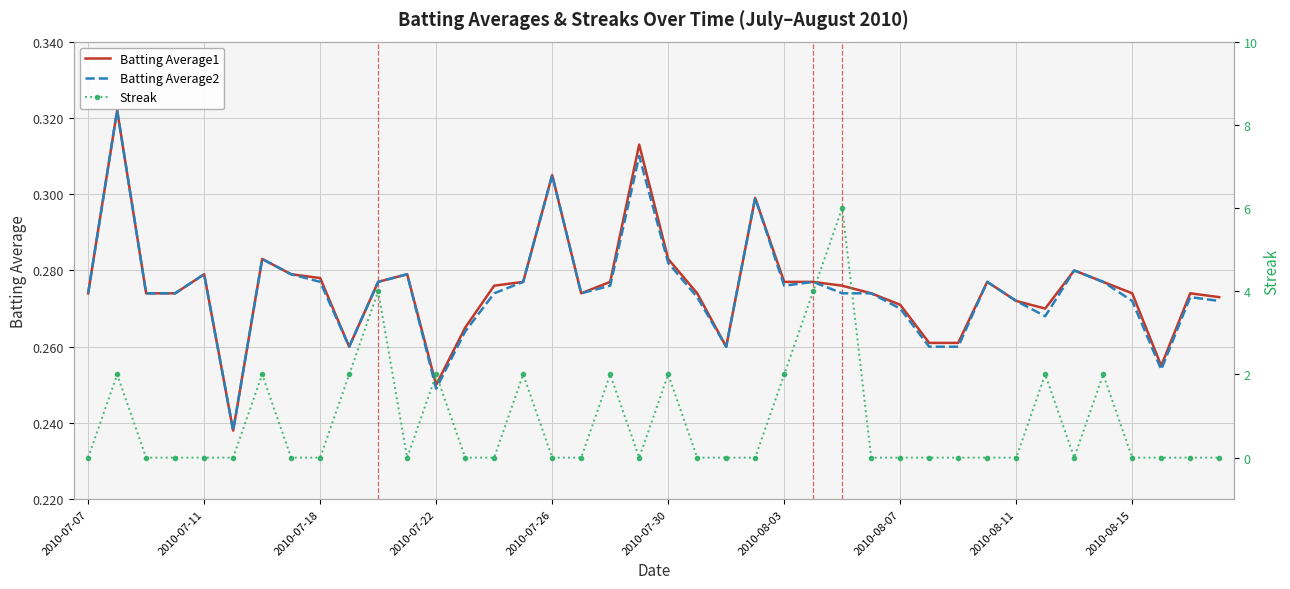

True or false: Batting Average1 and Batting Average2 intersect in this chart.

False